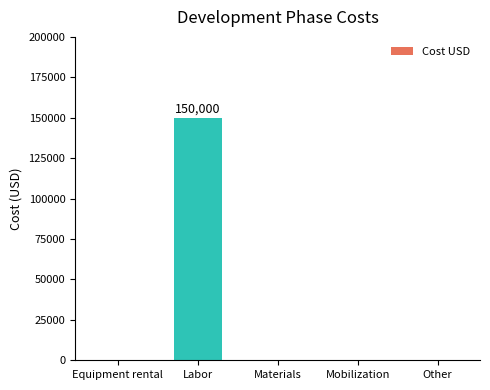

Between Materials and Labor, which is larger?

Labor